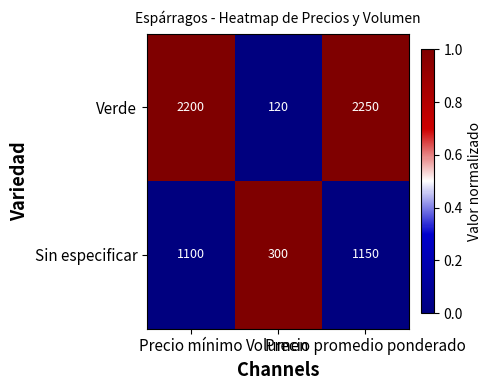

What is the maximum value for Sin especificar?

1150